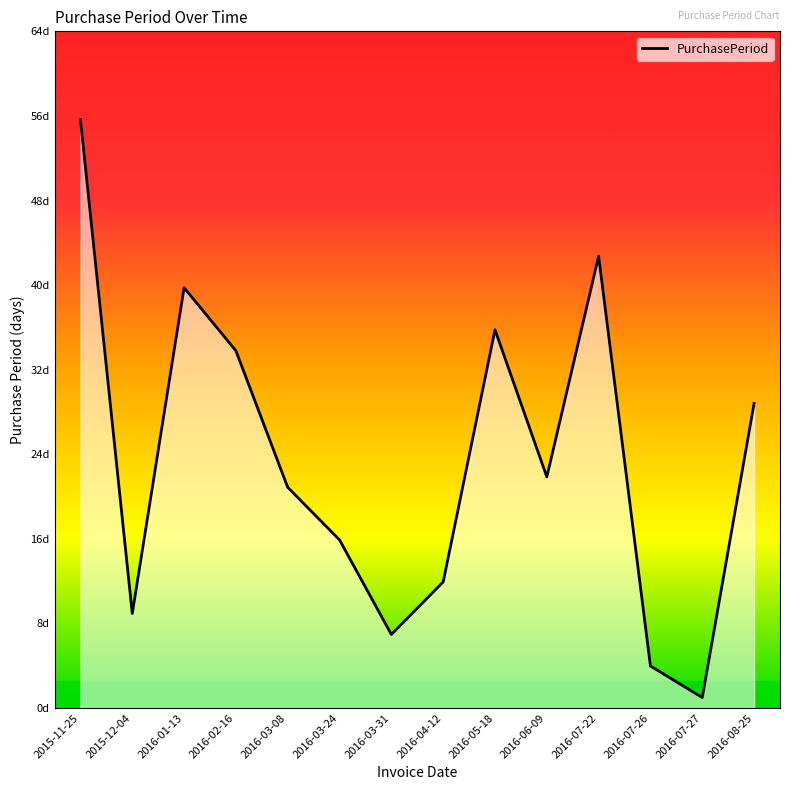

At which label does the data first exceed 22?

2015-11-25